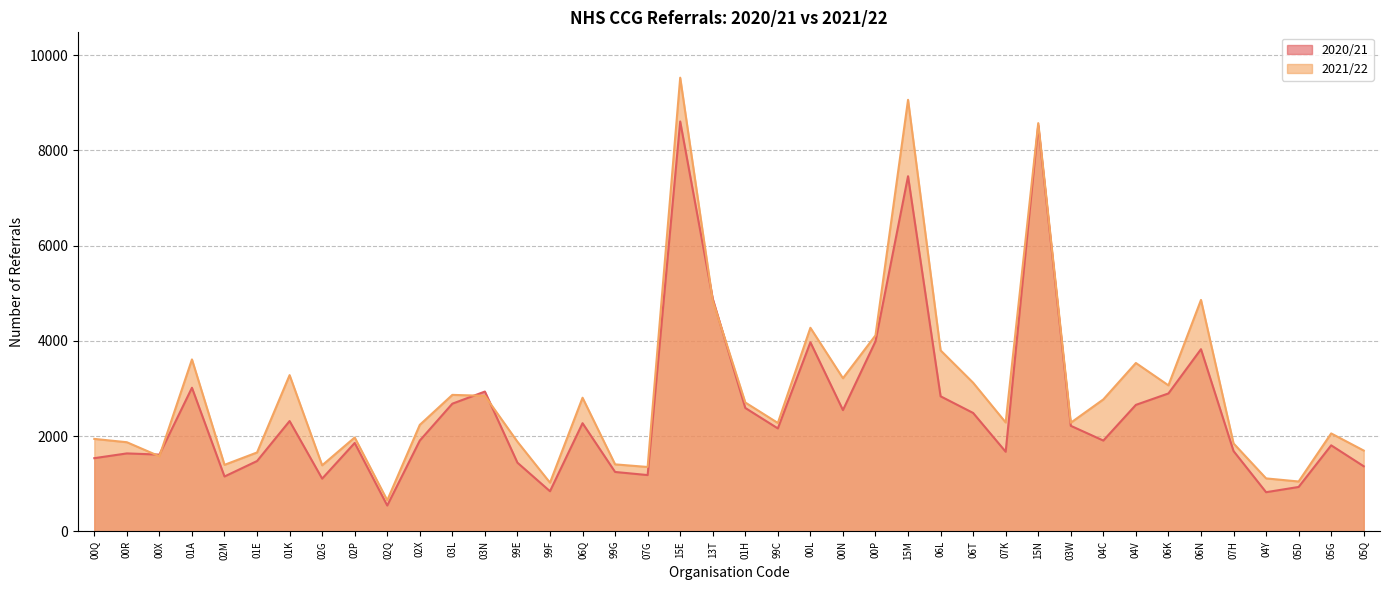

What is the value of the 2021/22 point at the 24th from the left?

3215